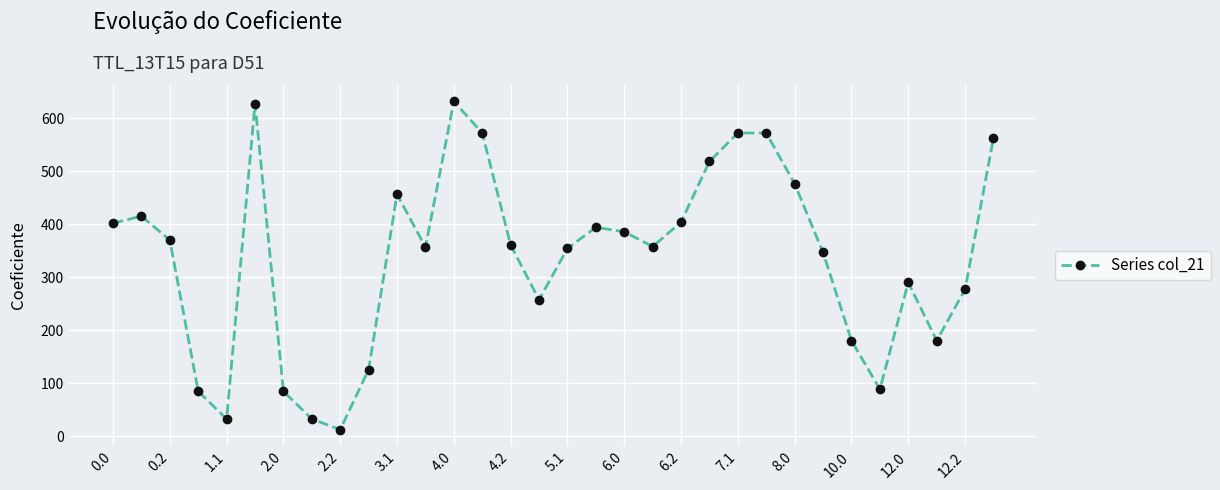

What is the difference between the second highest and minimum values?

615.4